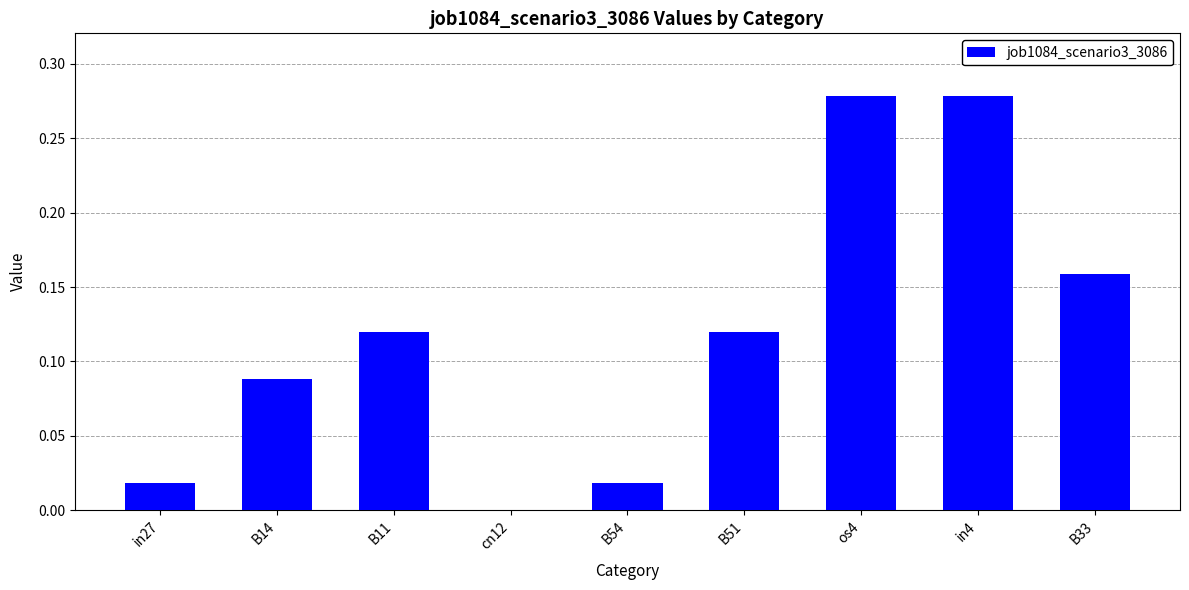

What is the sum of all values?

1.1